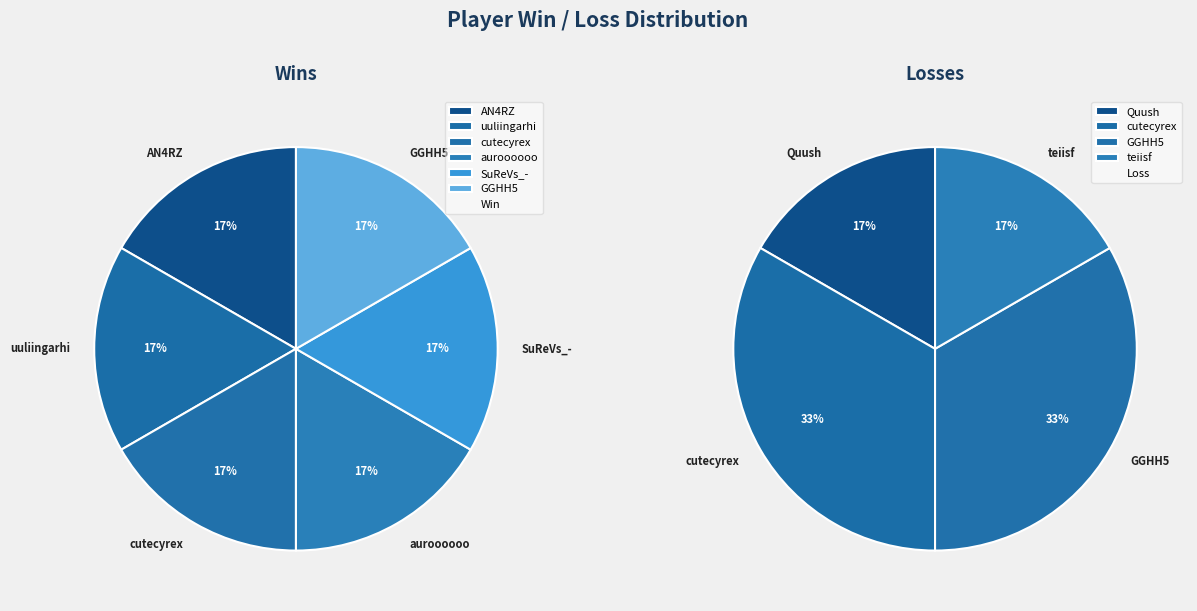

Is it true that teiisf is 17% of the pie?

True